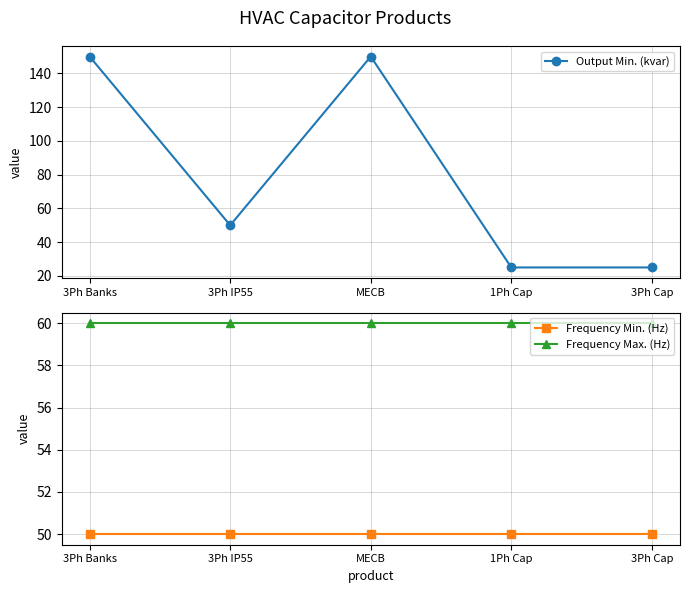

Between which two adjacent categories do Output Min. (kvar) and Frequency Min. (Hz) first intersect?

MECB and 1Ph Cap